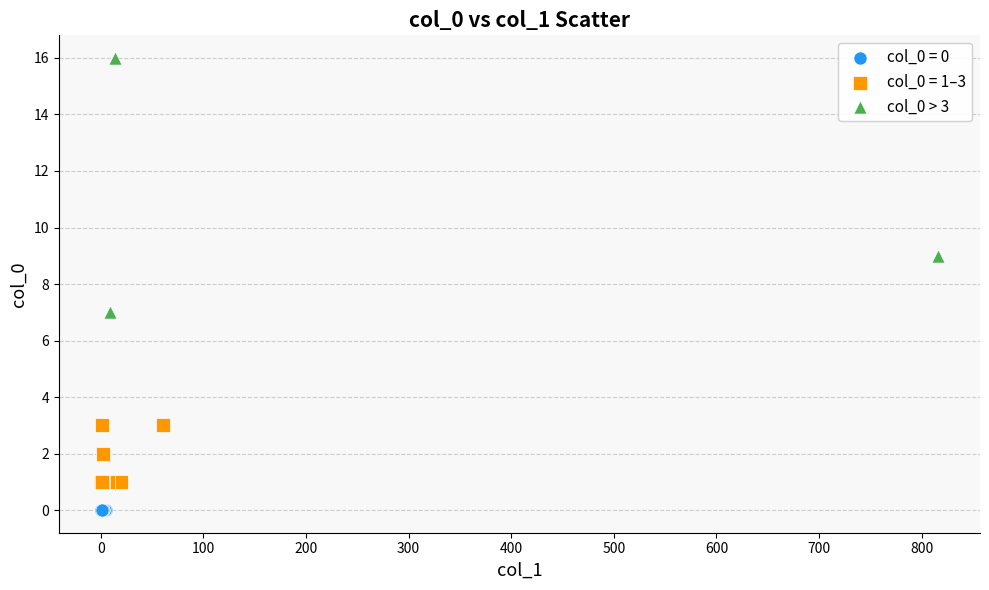

Which series contains the highest Y value?

col_0 > 3